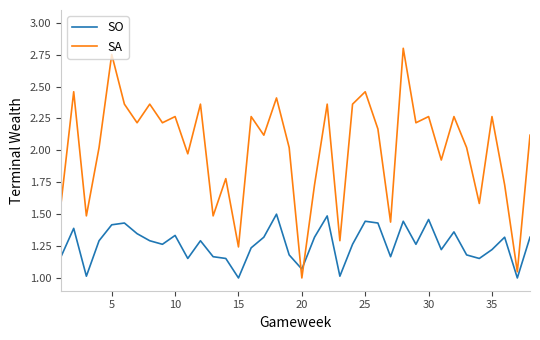

What are all the series names shown in the legend?

SO, SA